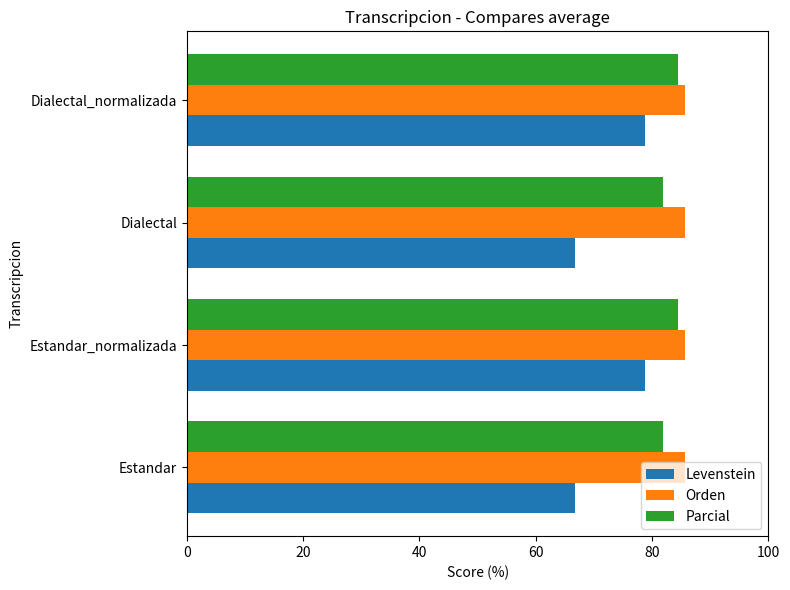

At how many categories does at least one series exceed 80?

4